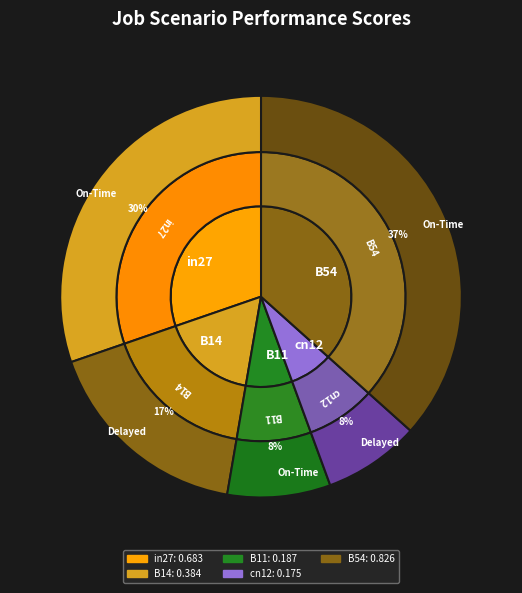

Which has a higher value, B54 or cn12?

B54